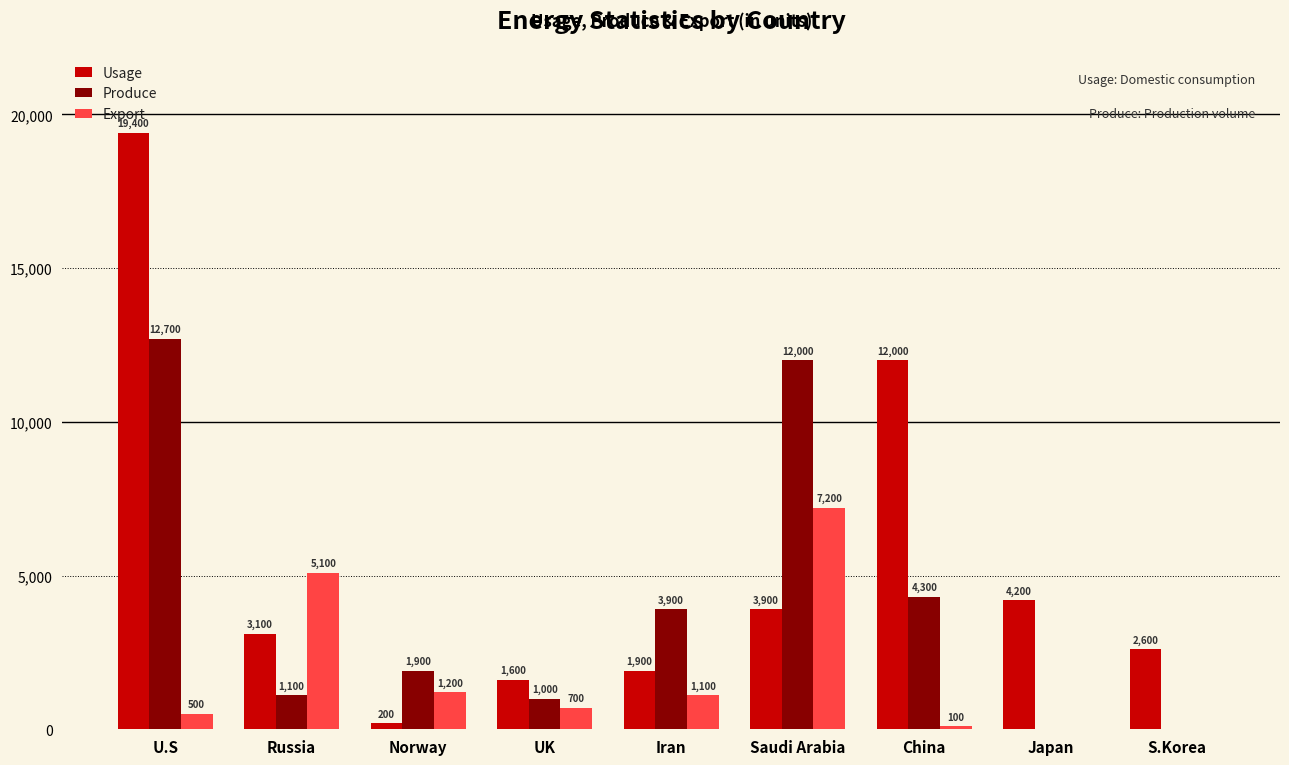

The Usage series shows 3556 at S.Korea. True or false?

False